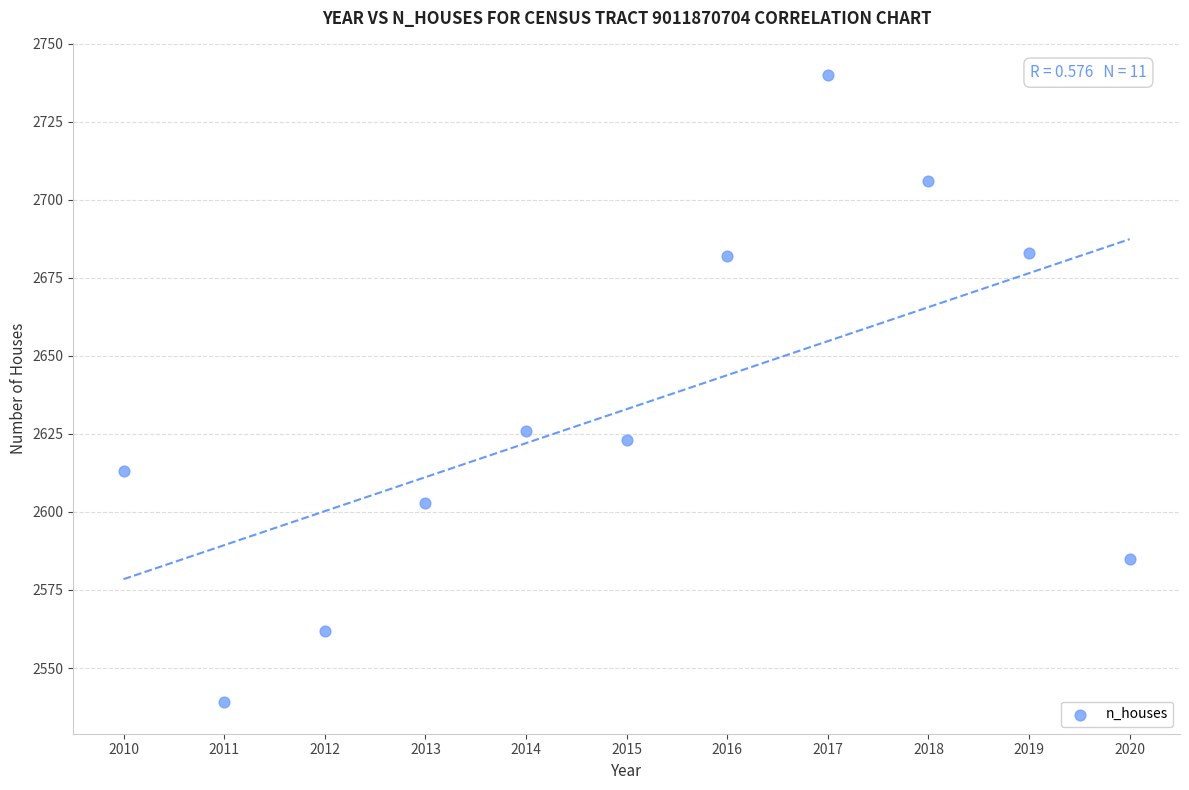

What Y value in the scatter plot is closest to 2639?

2626